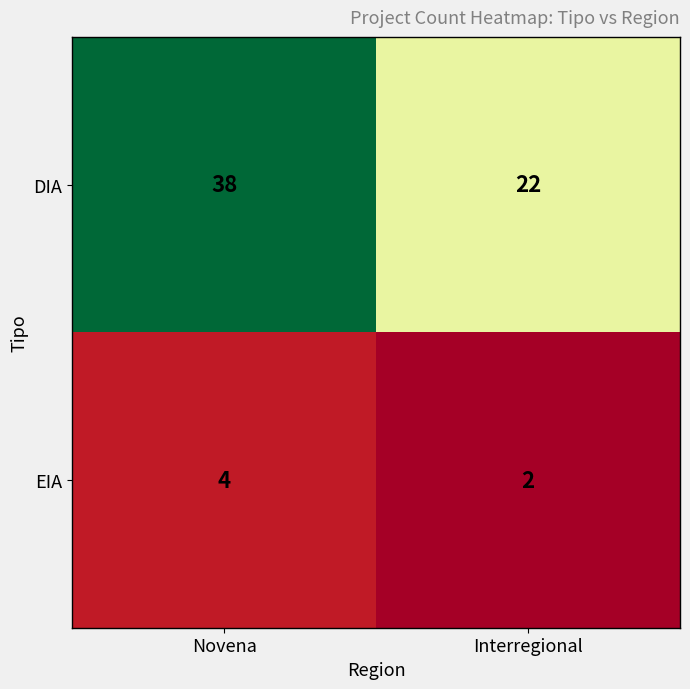

Which category has the highest value across all series?

Novena